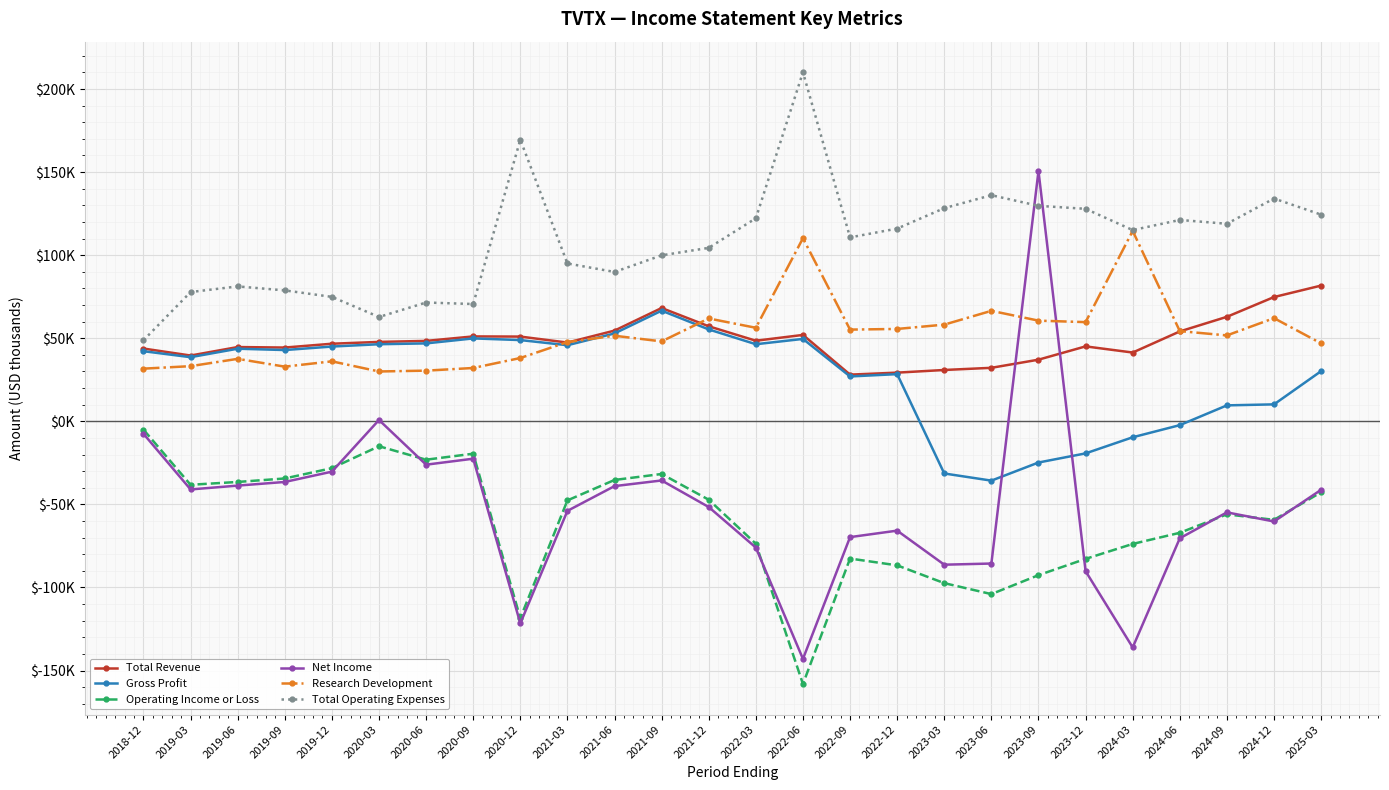

Which series has the largest range (max minus min)?

Net Income